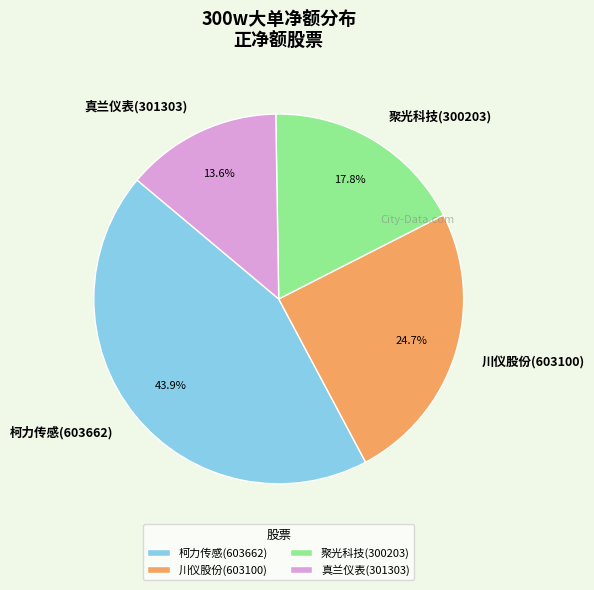

To the nearest percent, what percentage of the pie is 聚光科技(300203)?

18%